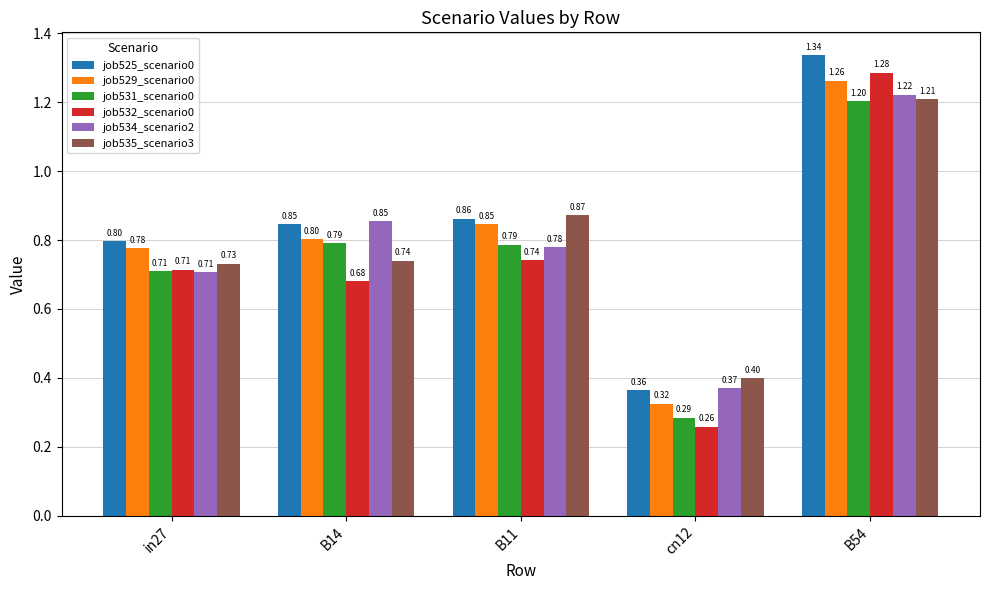

What is the total value across all series at in27?

4.4